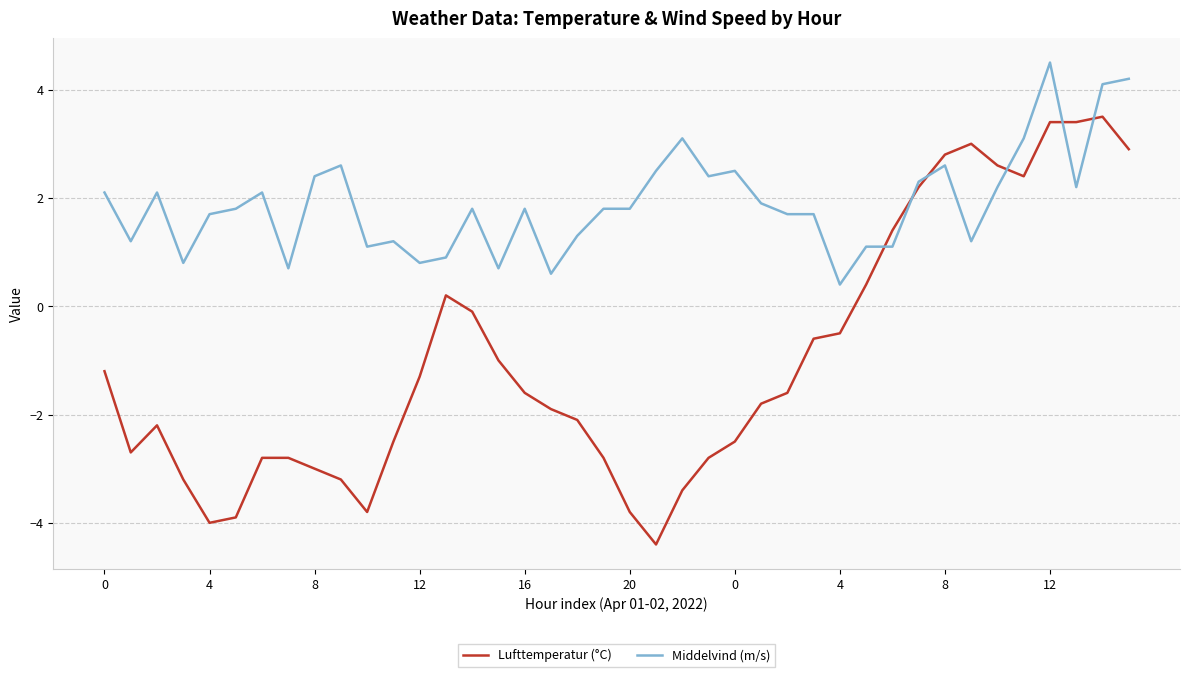

What is the difference between the maximum and minimum values in the Middelvind (m/s) series?

4.1